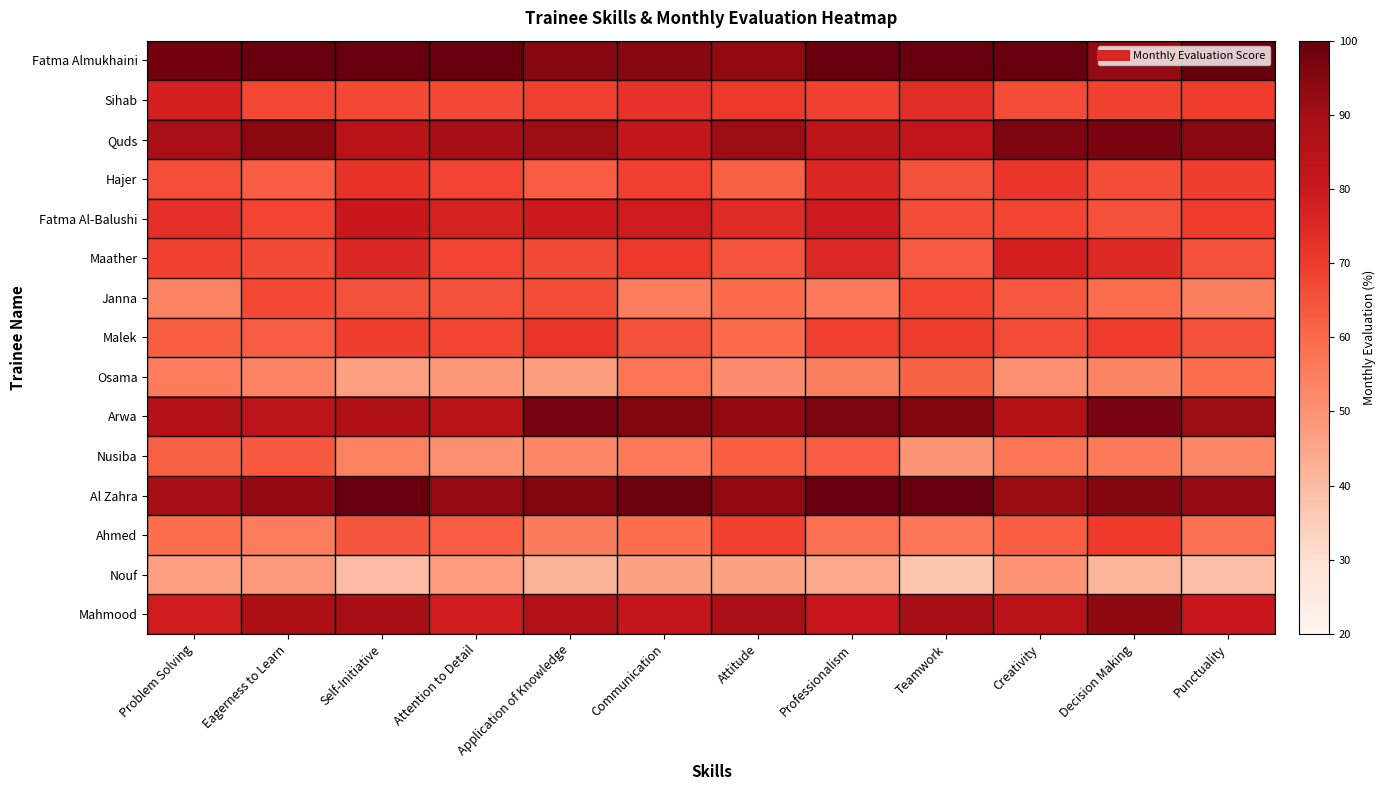

Reading left to right, what are all the values shown in this chart?

Fatma Almukhaini: Problem Solving=98.0	Eagerness to Learn=100.0	Self-Initiative=100.0	Attention to Detail=100.0	Application of Knowledge=94.5	Communication=94.5	Attitude=92.9	Professionalism=100.0	Teamwork=100.0	Creativity=100.0	Decision Making=92.3	Punctuality=100.0
Sihab: Problem Solving=77.3	Eagerness to Learn=67.4	Self-Initiative=66.9	Attention to Detail=67.0	Application of Knowledge=68.9	Communication=72.4	Attitude=70.9	Professionalism=68.7	Teamwork=73.8	Creativity=66.3	Decision Making=68.7	Punctuality=69.9
Quds: Problem Solving=88.6	Eagerness to Learn=93.9	Self-Initiative=84.5	Attention to Detail=89.5	Application of Knowledge=90.8	Communication=82.0	Attitude=91.0	Professionalism=84.0	Teamwork=82.3	Creativity=96.5	Decision Making=96.7	Punctuality=94.2
Hajer: Problem Solving=65.9	Eagerness to Learn=62.6	Self-Initiative=72.0	Attention to Detail=68.1	Application of Knowledge=63.0	Communication=69.0	Attitude=61.6	Professionalism=75.6	Teamwork=65.2	Creativity=71.7	Decision Making=66.0	Punctuality=69.4
Fatma Al-Balushi: Problem Solving=73.4	Eagerness to Learn=67.6	Self-Initiative=80.1	Attention to Detail=77.0	Application of Knowledge=79.7	Communication=78.9	Attitude=74.2	Professionalism=79.4	Teamwork=66.0	Creativity=67.8	Decision Making=65.3	Punctuality=69.8
Maather: Problem Solving=68.5	Eagerness to Learn=66.6	Self-Initiative=75.5	Attention to Detail=67.9	Application of Knowledge=66.7	Communication=70.9	Attitude=64.5	Professionalism=75.1	Teamwork=63.4	Creativity=78.0	Decision Making=74.6	Punctuality=65.4
Janna: Problem Solving=54.0	Eagerness to Learn=66.9	Self-Initiative=65.2	Attention to Detail=65.6	Application of Knowledge=66.2	Communication=55.1	Attitude=59.6	Professionalism=55.8	Teamwork=67.7	Creativity=63.9	Decision Making=59.2	Punctuality=54.9
Malek: Problem Solving=62.5	Eagerness to Learn=62.7	Self-Initiative=69.2	Attention to Detail=67.7	Application of Knowledge=71.7	Communication=65.0	Attitude=59.4	Professionalism=68.9	Teamwork=69.7	Creativity=66.5	Decision Making=69.8	Punctuality=65.4
Osama: Problem Solving=55.1	Eagerness to Learn=53.6	Self-Initiative=47.2	Attention to Detail=48.5	Application of Knowledge=47.3	Communication=56.9	Attitude=51.8	Professionalism=54.9	Teamwork=61.3	Creativity=50.7	Decision Making=53.3	Punctuality=58.8
Arwa: Problem Solving=86.1	Eagerness to Learn=83.7	Self-Initiative=87.1	Attention to Detail=85.1	Application of Knowledge=97.4	Communication=95.4	Attitude=92.6	Professionalism=96.4	Teamwork=95.3	Creativity=85.5	Decision Making=96.8	Punctuality=91.1
Nusiba: Problem Solving=62.1	Eagerness to Learn=63.5	Self-Initiative=54.2	Attention to Detail=50.9	Application of Knowledge=52.8	Communication=56.0	Attitude=62.2	Professionalism=62.9	Teamwork=49.3	Creativity=57.3	Decision Making=55.8	Punctuality=52.7
Al Zahra: Problem Solving=89.2	Eagerness to Learn=92.6	Self-Initiative=100.0	Attention to Detail=92.4	Application of Knowledge=95.5	Communication=98.5	Attitude=93.1	Professionalism=100.0	Teamwork=100.0	Creativity=91.3	Decision Making=95.2	Punctuality=92.1
Ahmed: Problem Solving=59.1	Eagerness to Learn=55.1	Self-Initiative=64.3	Attention to Detail=62.5	Application of Knowledge=55.3	Communication=59.0	Attitude=69.0	Professionalism=58.3	Teamwork=56.8	Creativity=62.3	Decision Making=70.3	Punctuality=58.4
Nouf: Problem Solving=46.8	Eagerness to Learn=48.2	Self-Initiative=39.9	Attention to Detail=47.7	Application of Knowledge=41.9	Communication=46.2	Attitude=46.2	Professionalism=44.6	Teamwork=37.5	Creativity=49.4	Decision Making=41.2	Punctuality=39.0
Mahmood: Problem Solving=79.0	Eagerness to Learn=87.8	Self-Initiative=89.2	Attention to Detail=78.6	Application of Knowledge=86.5	Communication=81.9	Attitude=88.6	Professionalism=81.1	Teamwork=89.4	Creativity=84.5	Decision Making=93.3	Punctuality=80.5